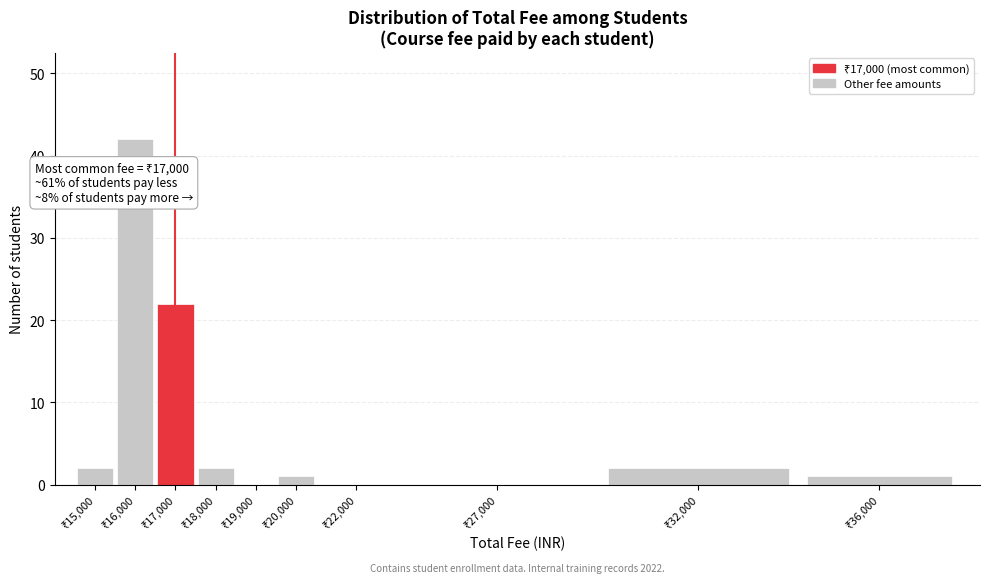

What is the sum of all values?

72